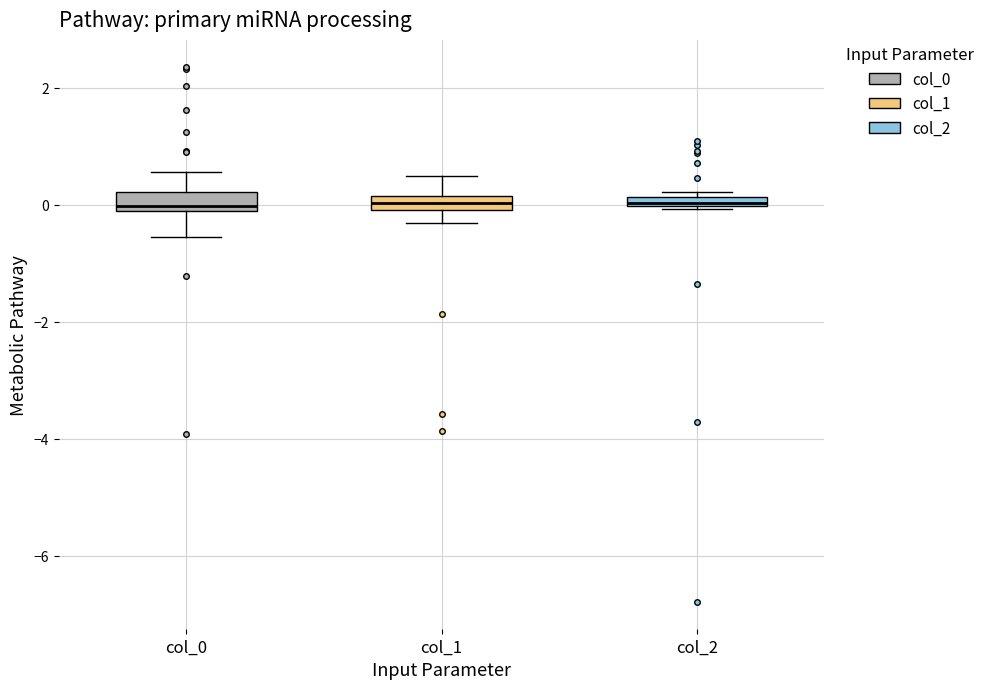

Where does the lower whisker of the box for col_0 end on the y-axis? The values are not printed on the chart, so give them approximately, as read against the axis.

-0.6